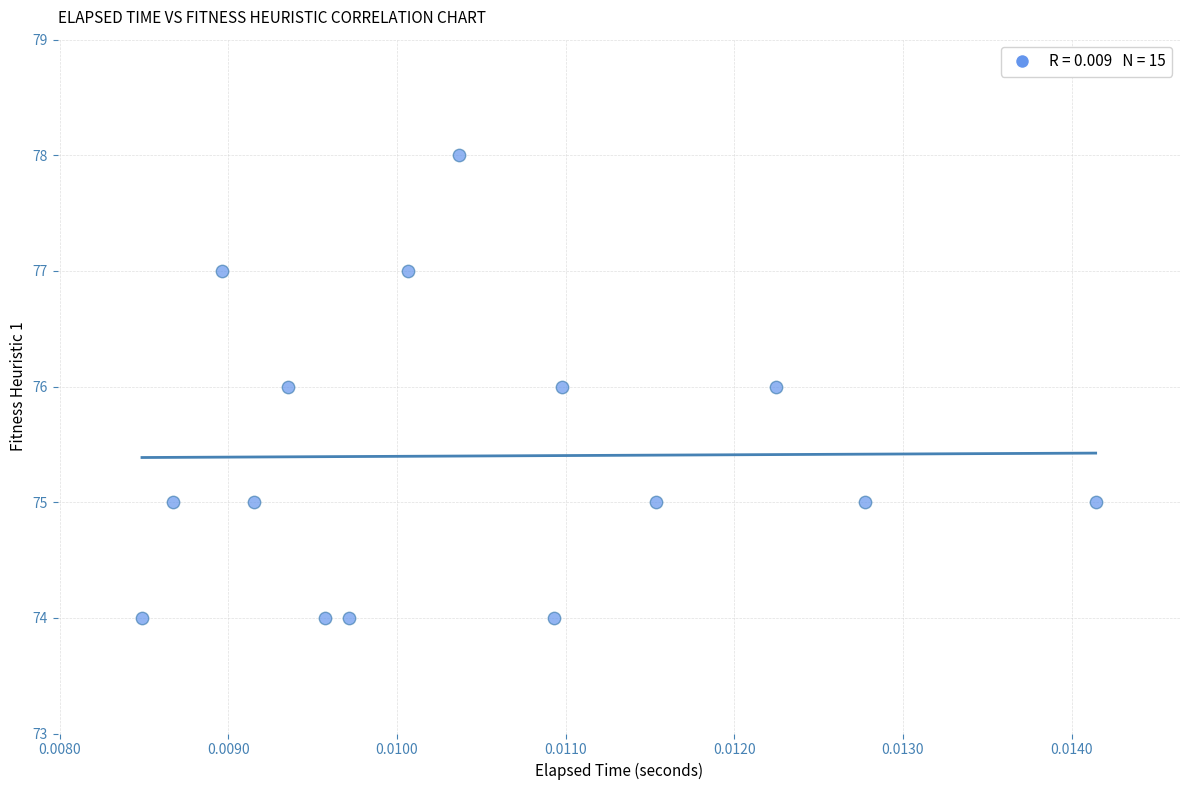

What is the range of Y values (max minus min)?

4